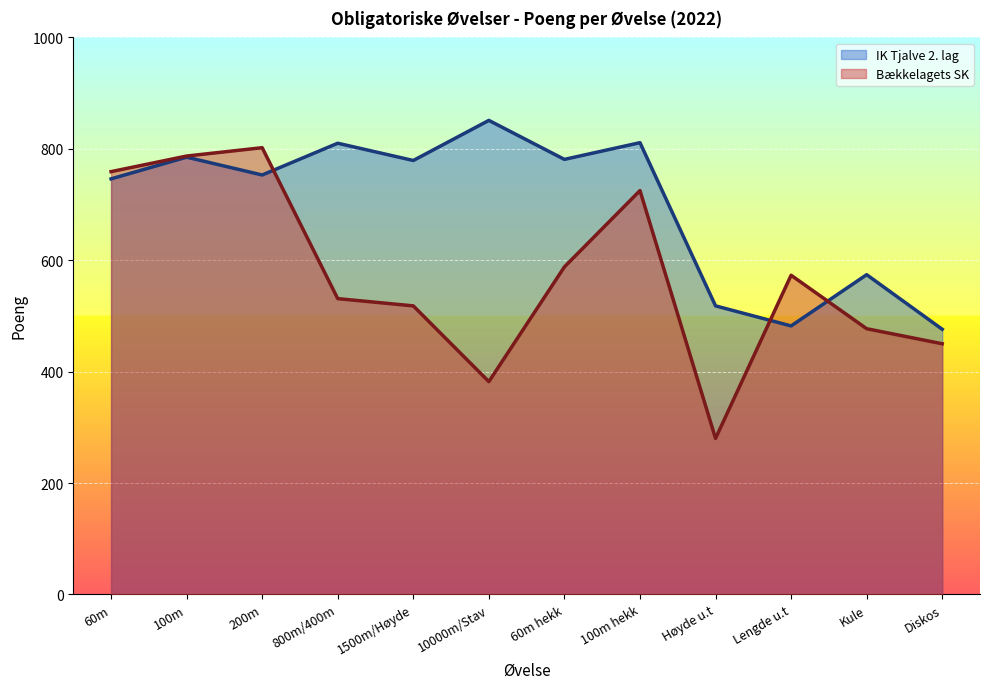

True or false: Bækkelagets SK and IK Tjalve 2. lag intersect in this chart.

True